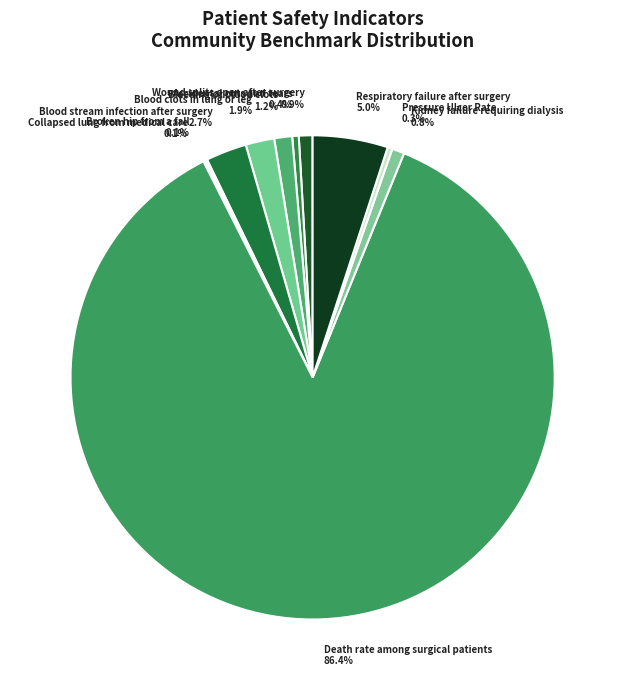

Which slice is the largest?

Death rate among surgical patients